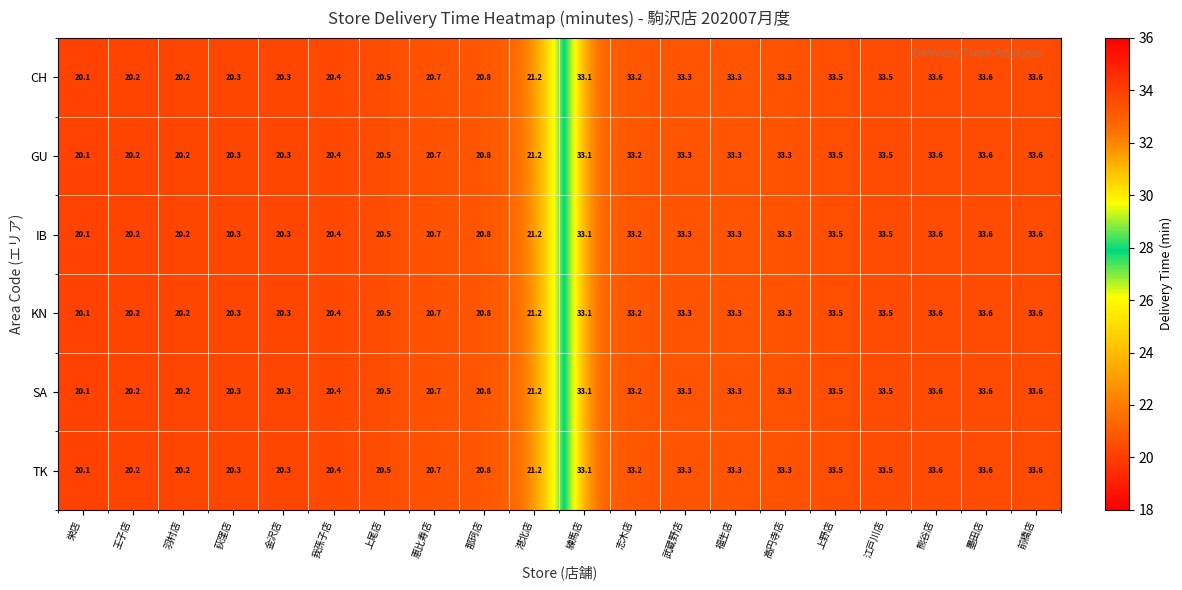

What is the difference between the SA values at 福生店 and 王子店?

13.1